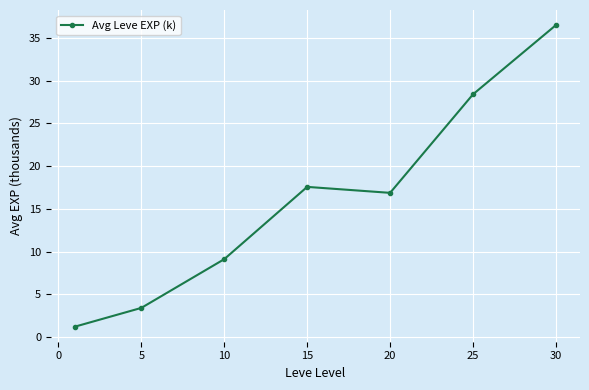

What is the value of the 6th point from the left?

28.4